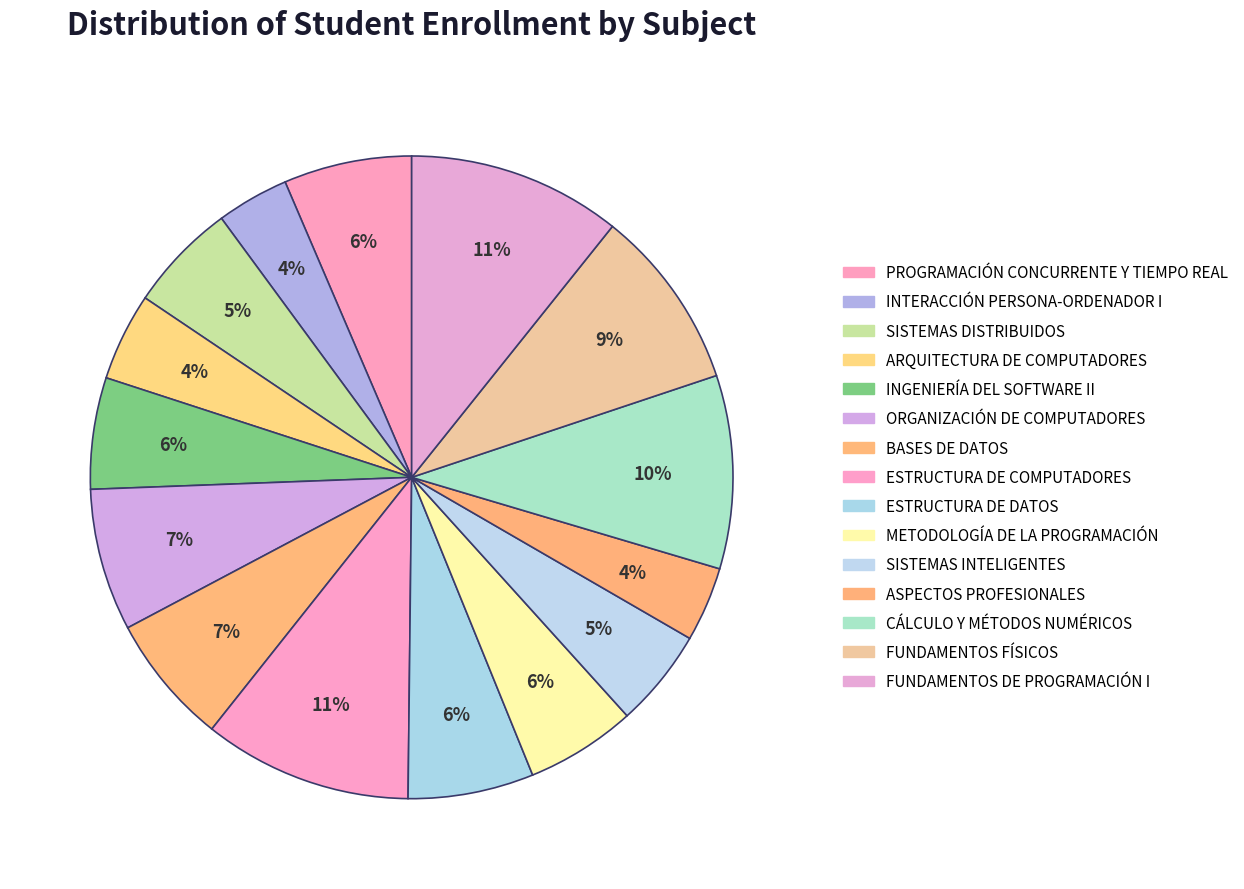

Count the number of slices in the pie.

15